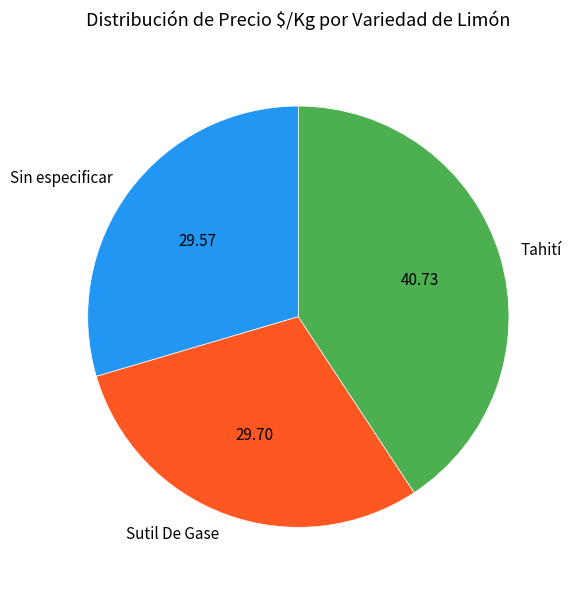

Which has a higher value, Tahití or Sutil De Gase?

Tahití